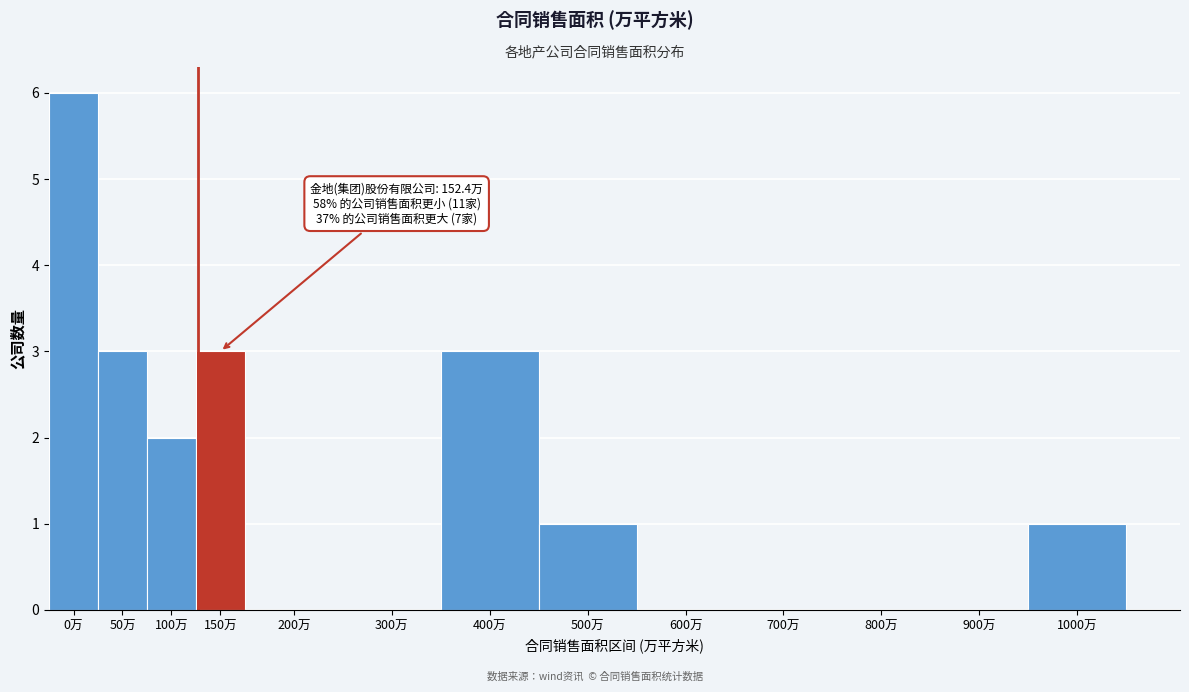

Reading right to left, extract all data points from this chart.

1000万=1	900万=0	800万=0	700万=0	600万=0	500万=1	400万=3	300万=0	200万=0	150万=3	100万=2	50万=3	0万=6